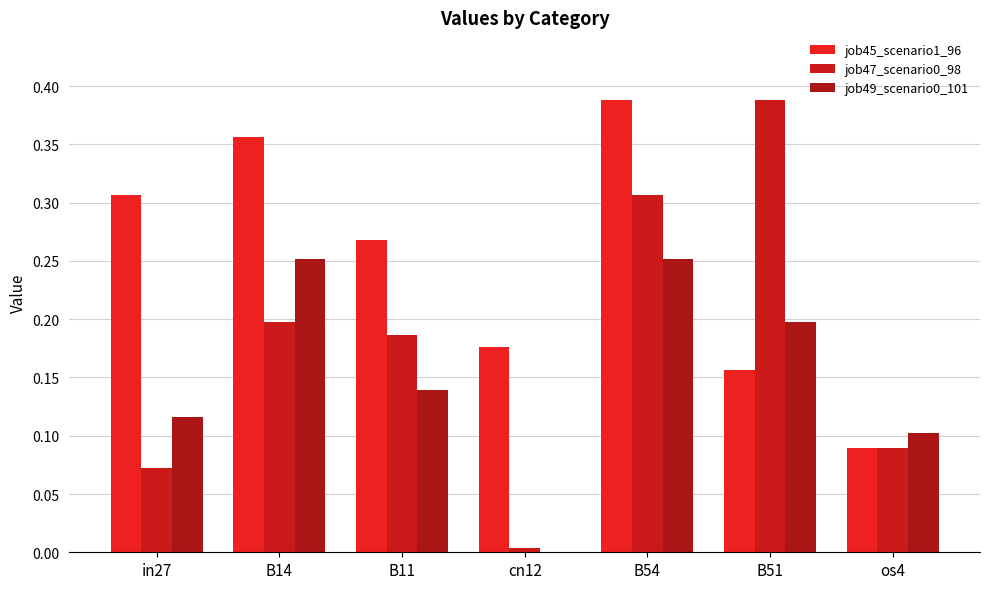

Are the bars horizontal?

No